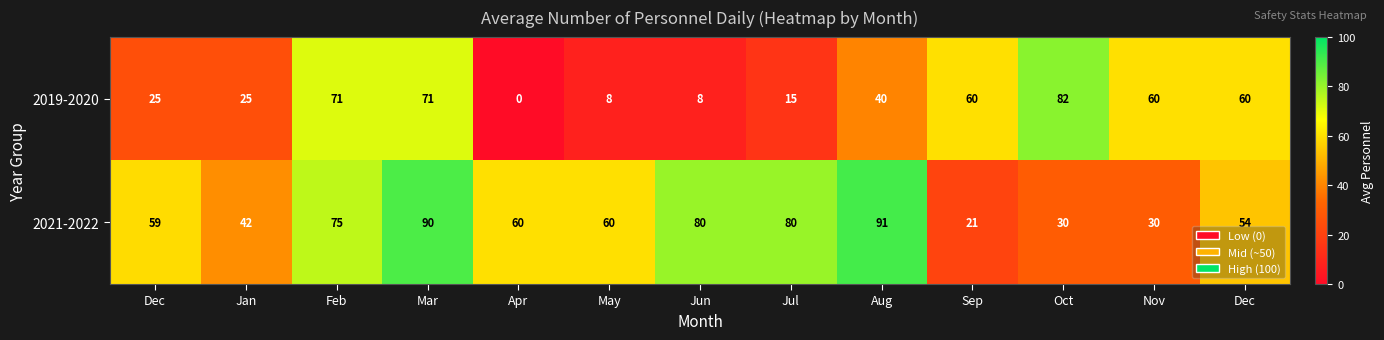

Reading left to right, extract all data points from this chart.

2019-2020: Dec=25	Jan=25	Feb=71	Mar=71	Apr=0	May=8	Jun=8	Jul=15	Aug=40	Sep=60	Oct=82	Nov=60	Dec=60
2021-2022: Dec=59	Jan=42	Feb=75	Mar=90	Apr=60	May=60	Jun=80	Jul=80	Aug=91	Sep=21	Oct=30	Nov=30	Dec=54